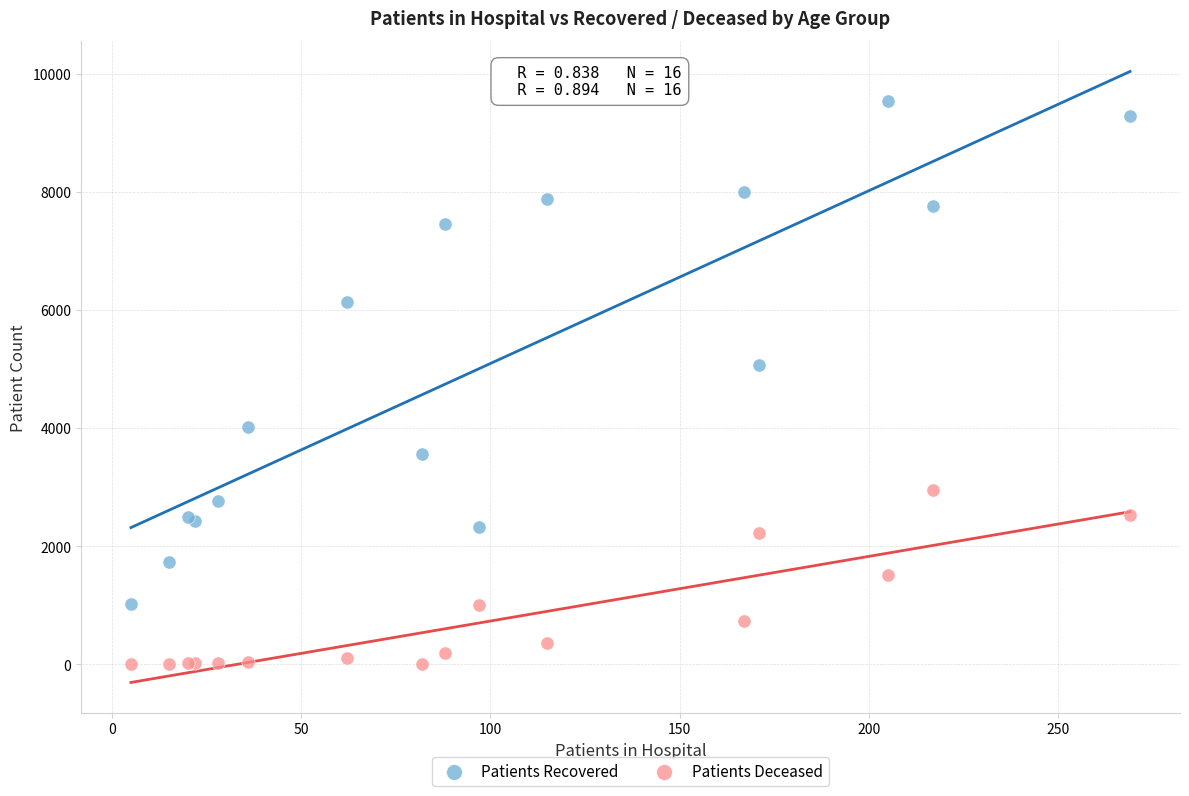

Which series has the widest spread of Y values?

Patients Recovered